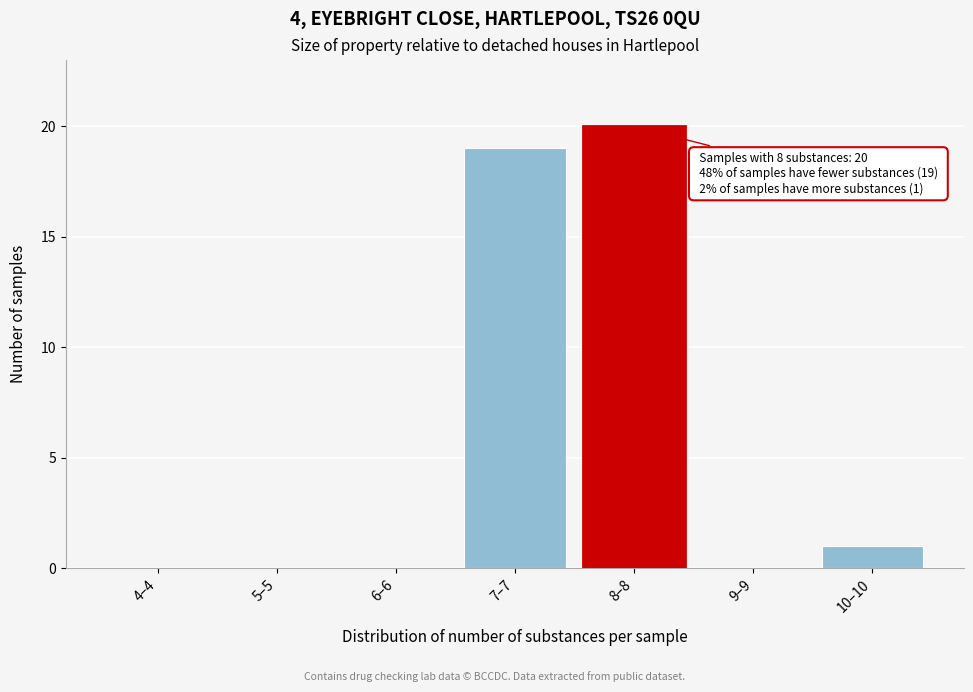

Reading right to left, transcribe all the data shown in this chart.

10–10=1	9–9=0	8–8=20	7–7=19	6–6=0	5–5=0	4–4=0